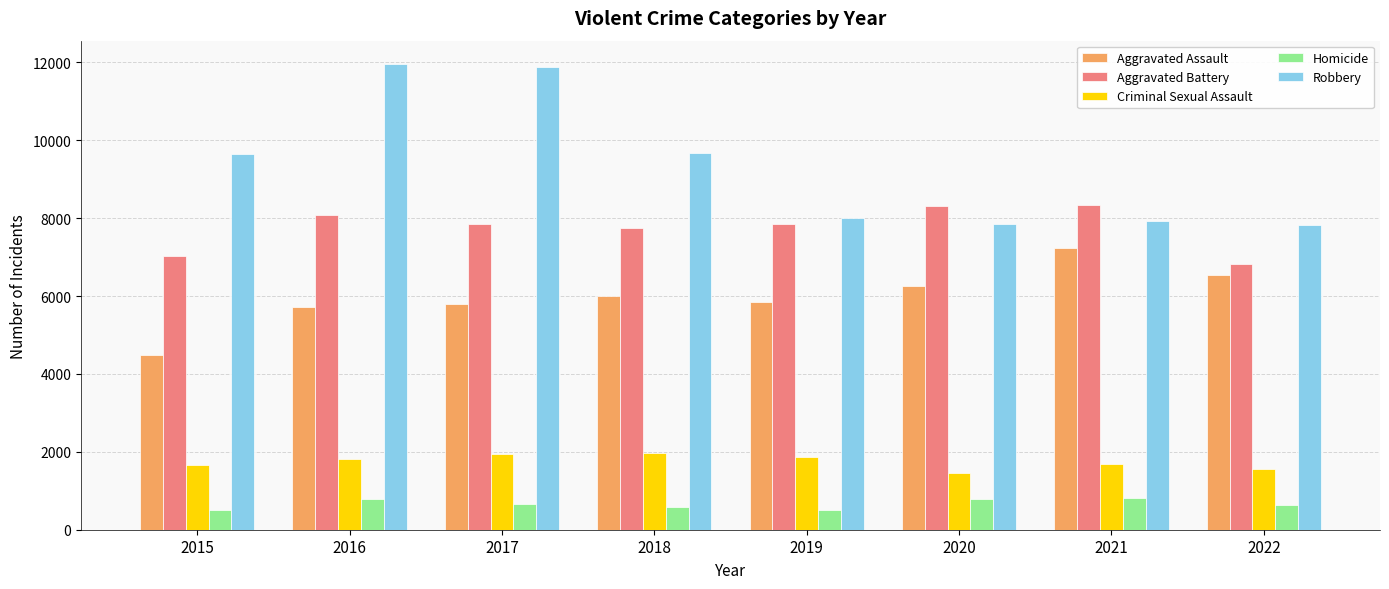

Is the value of Aggravated Battery at 2015 greater than the value of Robbery at 2019?

No